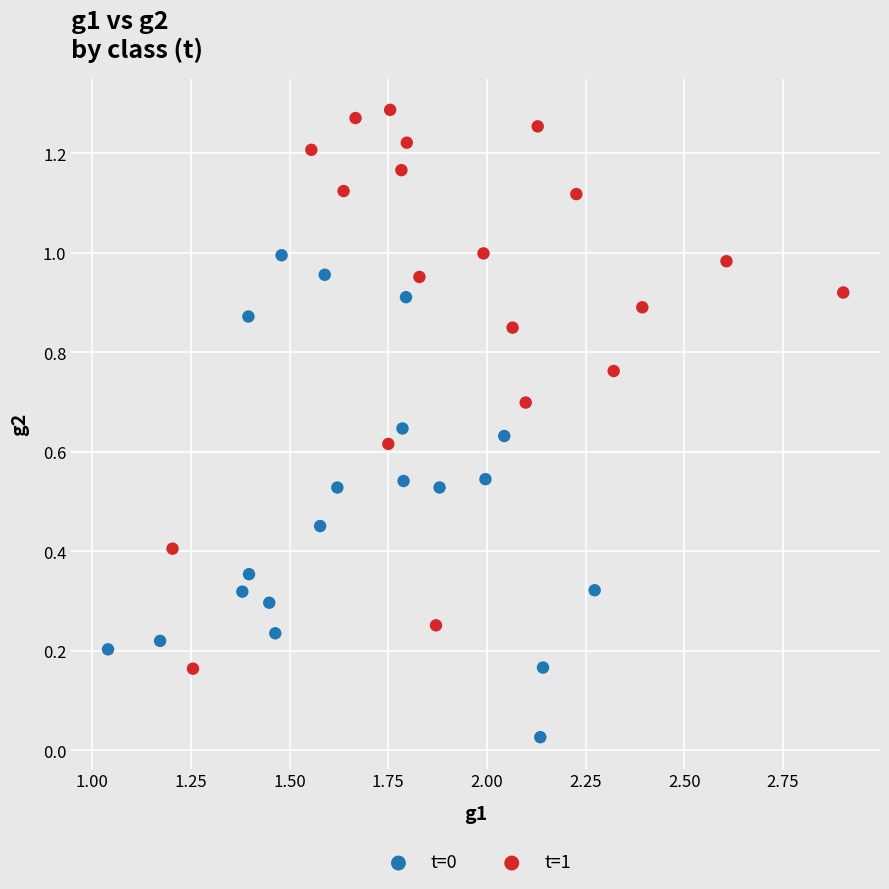

Which series contains the highest Y value?

t=1